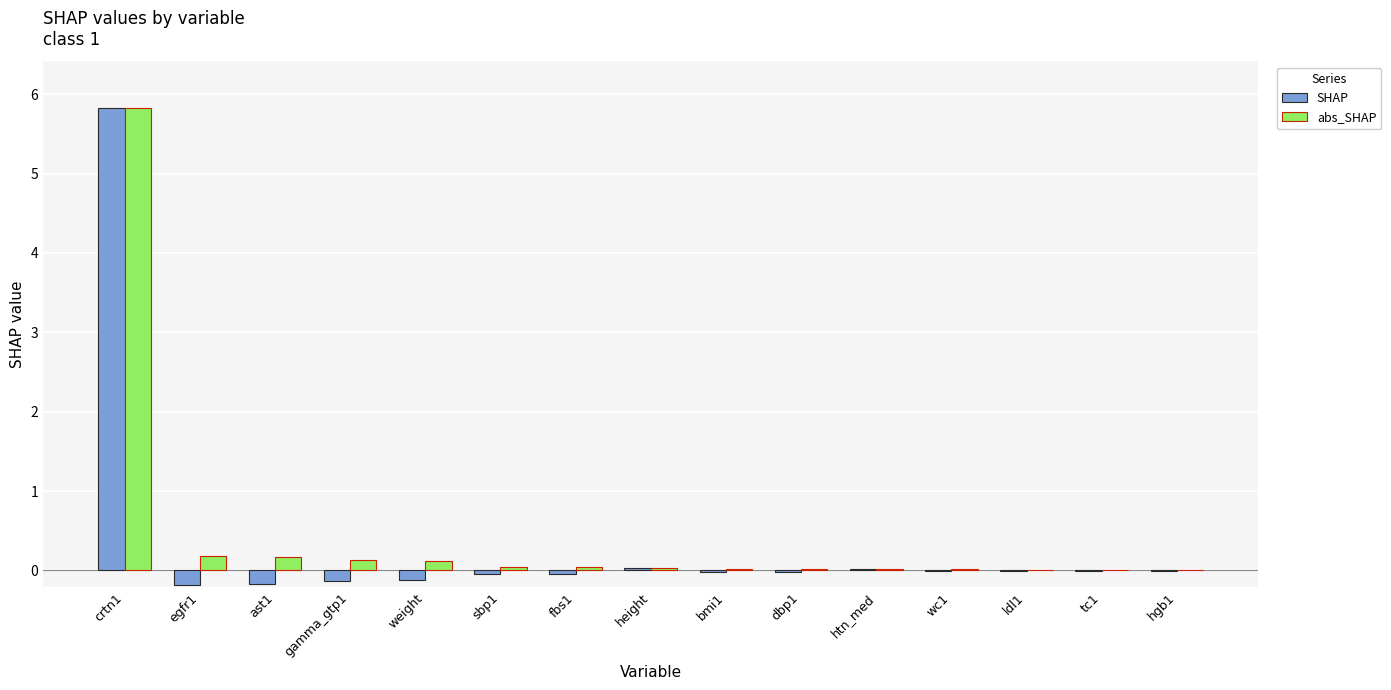

At which category is the sum across all series the highest?

crtn1